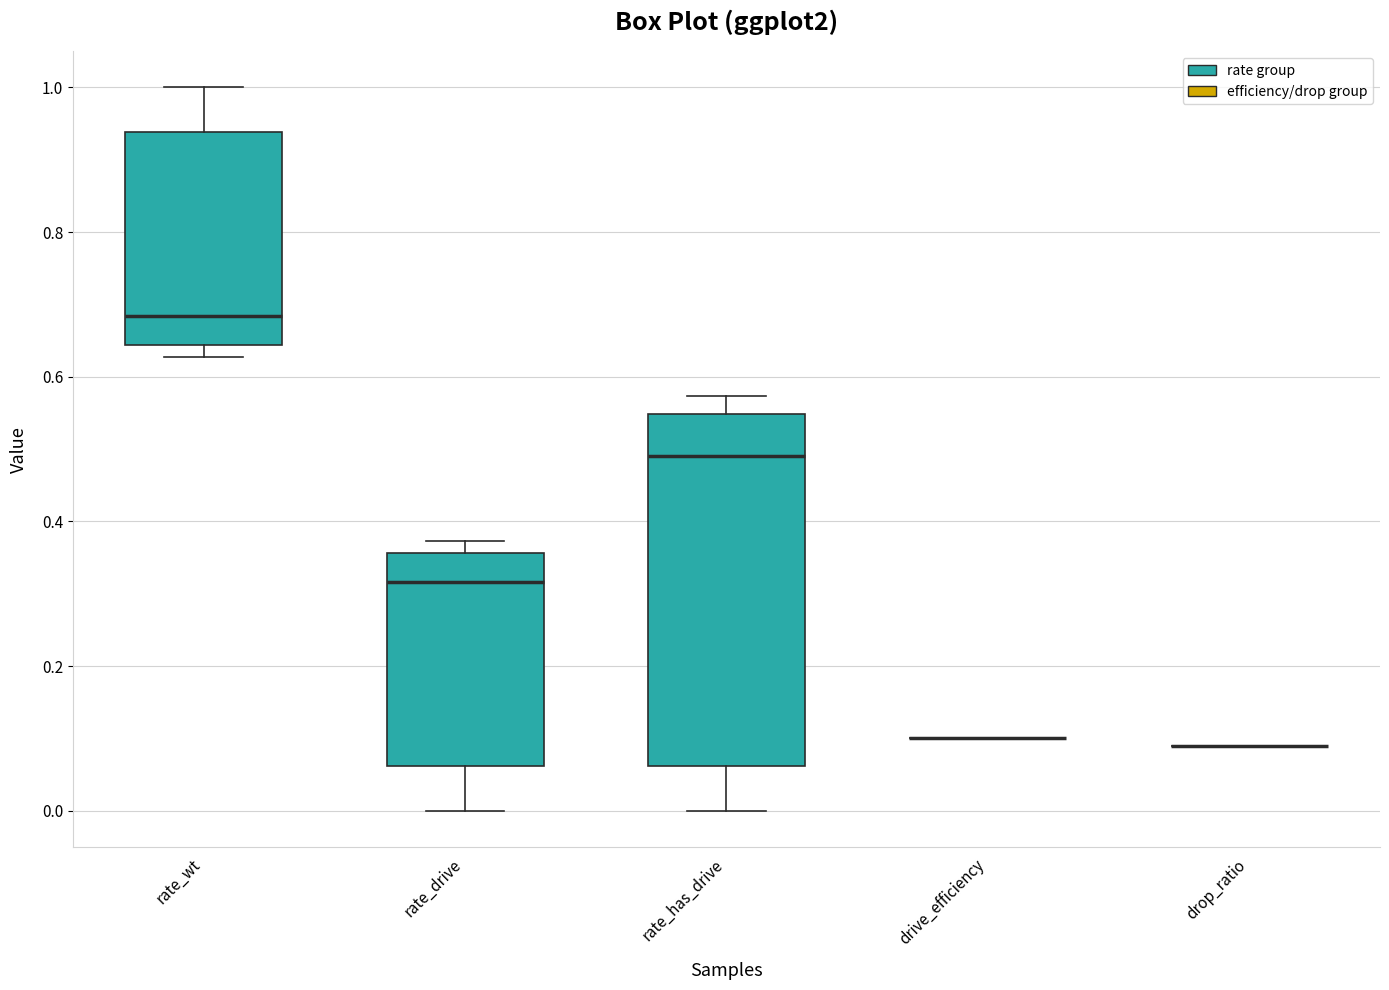

Reading left to right, read every box against the y-axis: the position of its median line, the range the box covers, and the ends of its whiskers. The values are not printed on the chart, so give them approximately, as read against the axis.

rate_wt: median 0.68, box 0.64 to 0.94, whiskers 0.62 to 1.00
rate_drive: median 0.32, box 0.06 to 0.36, whiskers 0.00 to 0.38
rate_has_drive: median 0.50, box 0.06 to 0.54, whiskers 0.00 to 0.58
drive_efficiency: box collapsed to a line at 0.10, whiskers 0.10 to 0.10
drop_ratio: box collapsed to a line at 0.10, whiskers 0.10 to 0.10